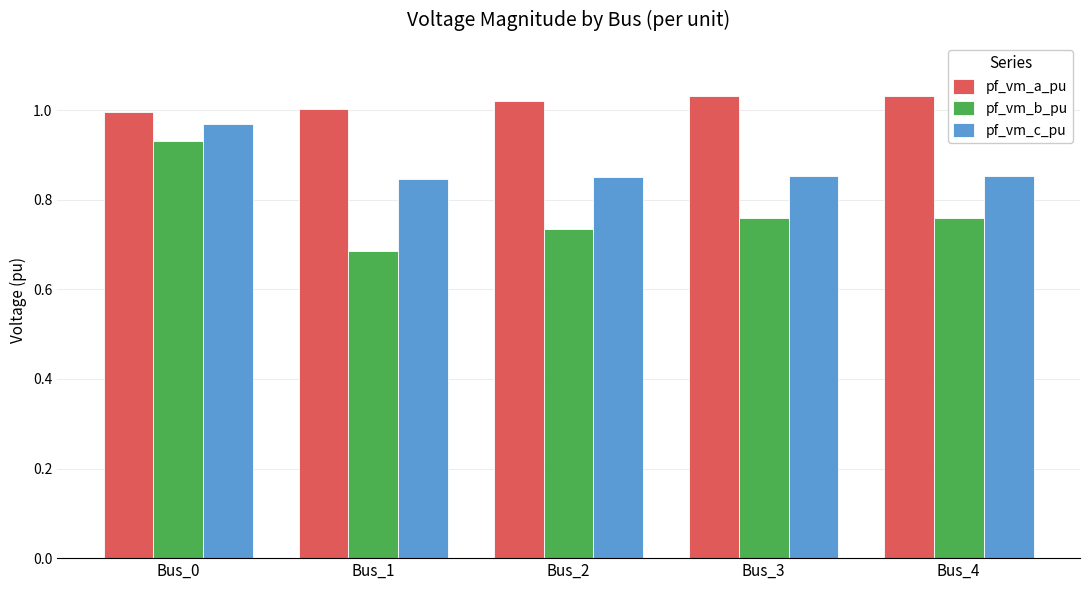

Which series has the largest range (max minus min)?

pf_vm_b_pu